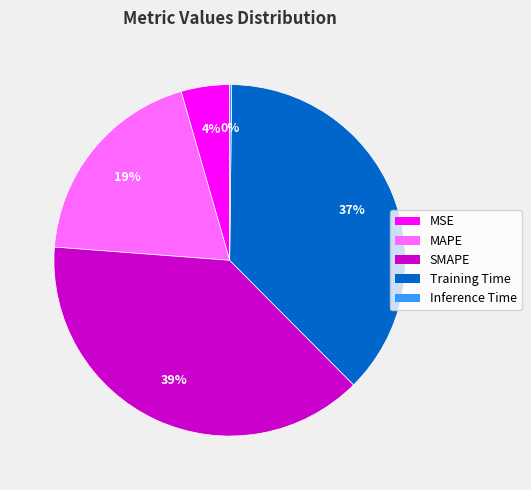

To the nearest percent, what is the average slice percentage?

20%